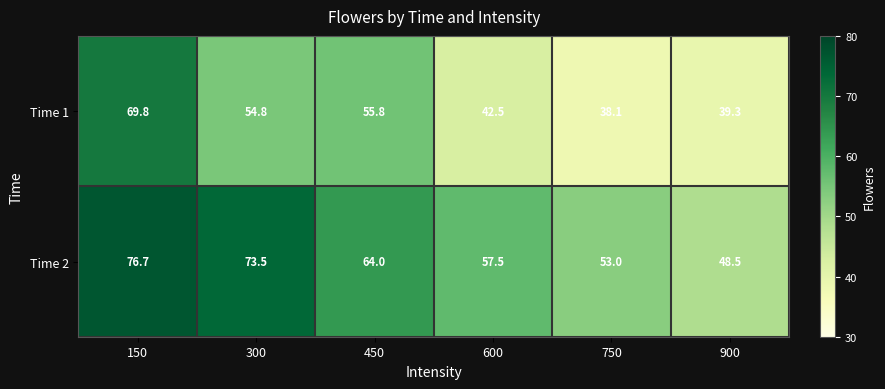

Count the number of categories in the chart.

6